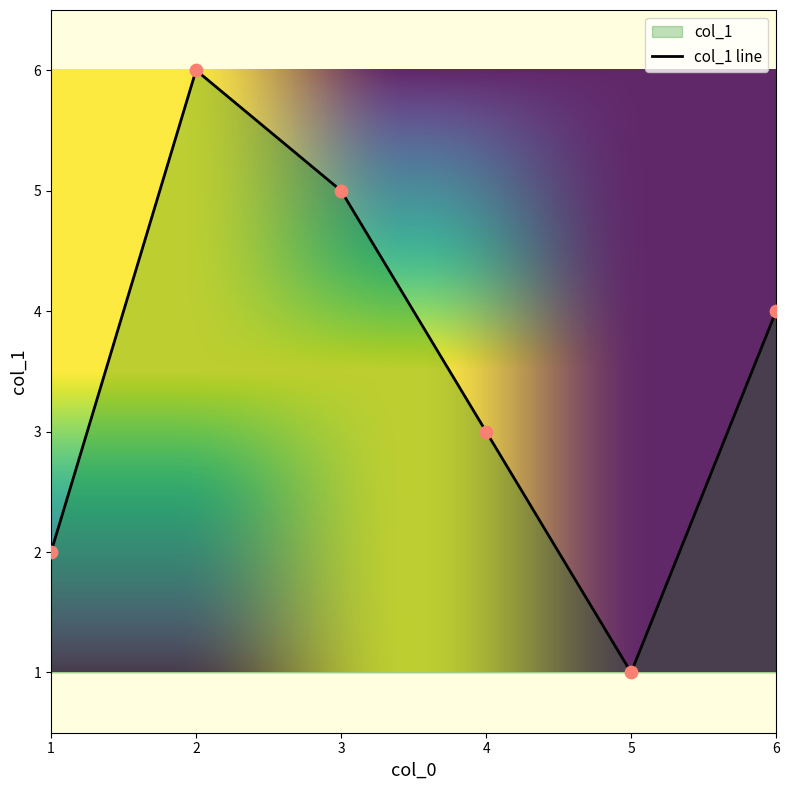

What is the ratio of the value at 1 to the value at 4?

0.7